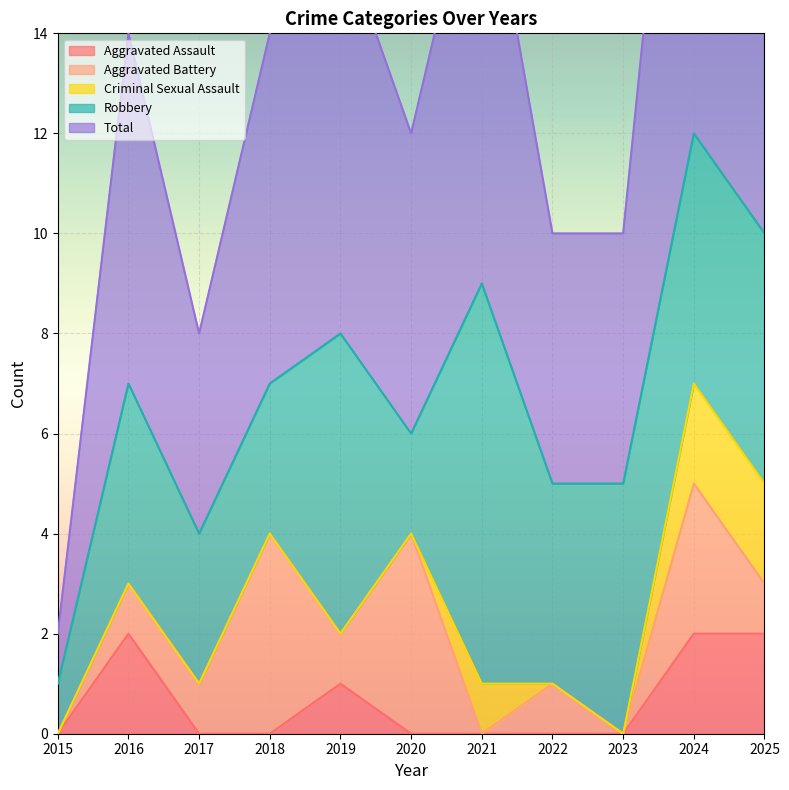

What is the greatest value displayed?

12